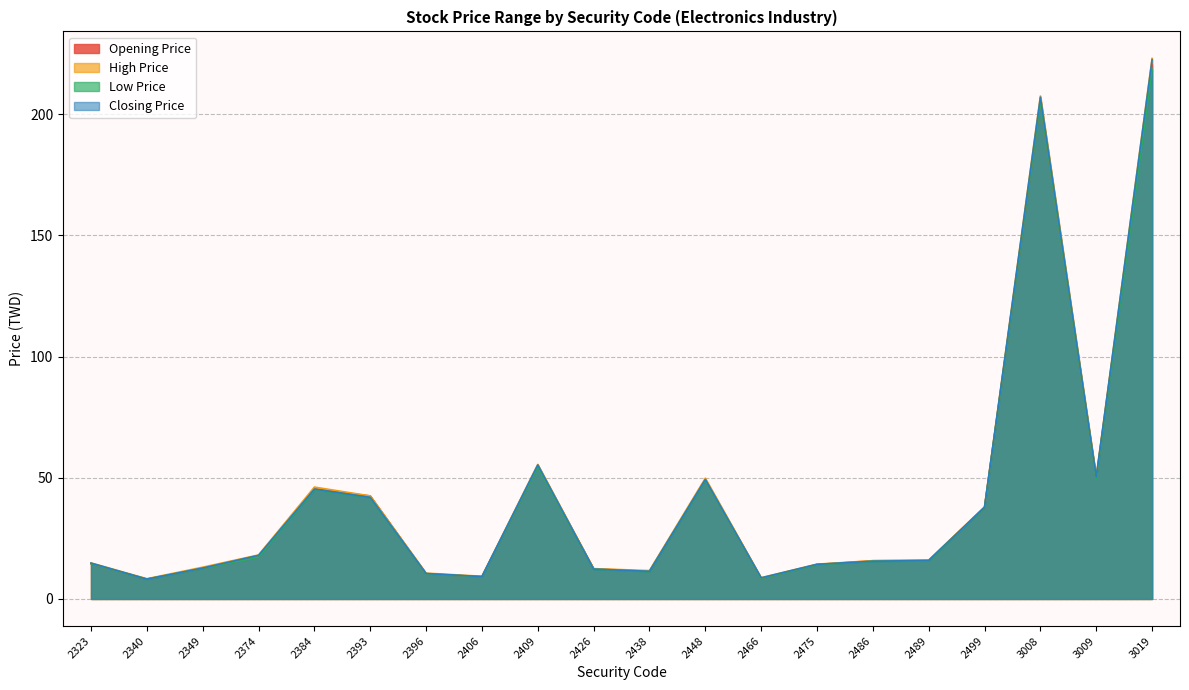

Which category has the lowest value across all series?

2340